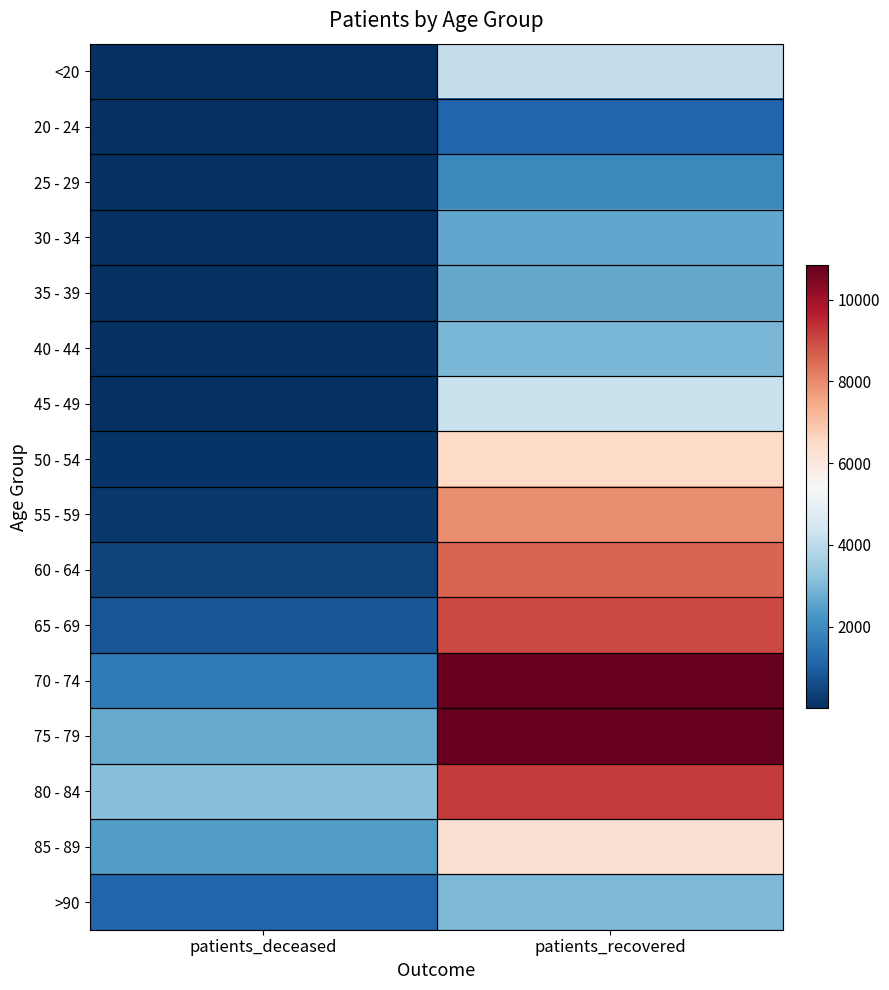

What is the spread (max minus min) of values at patients_recovered?

9719